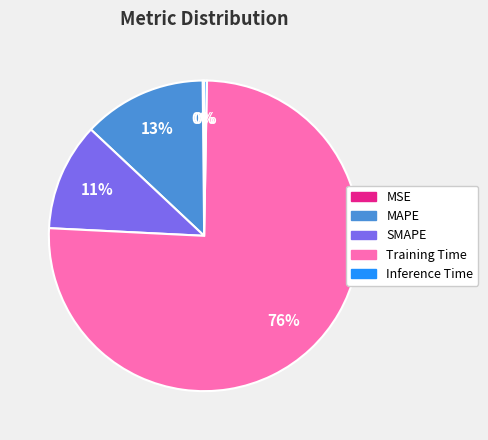

To the nearest percent, what is the average slice percentage?

20%